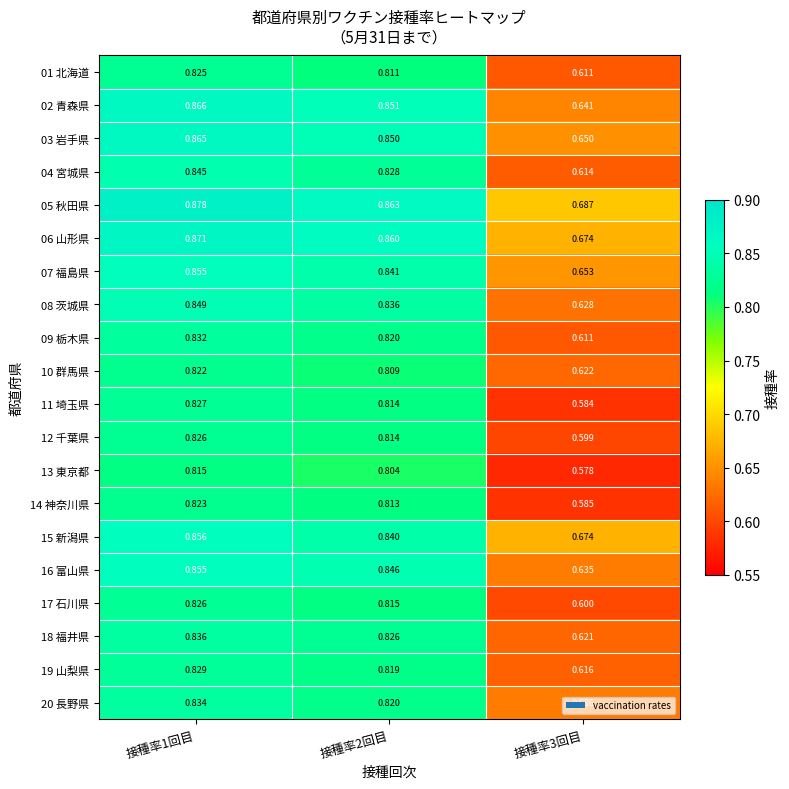

Is the value of 13 東京都 at 接種率3回目 greater than the value of 15 新潟県 at 接種率1回目?

No